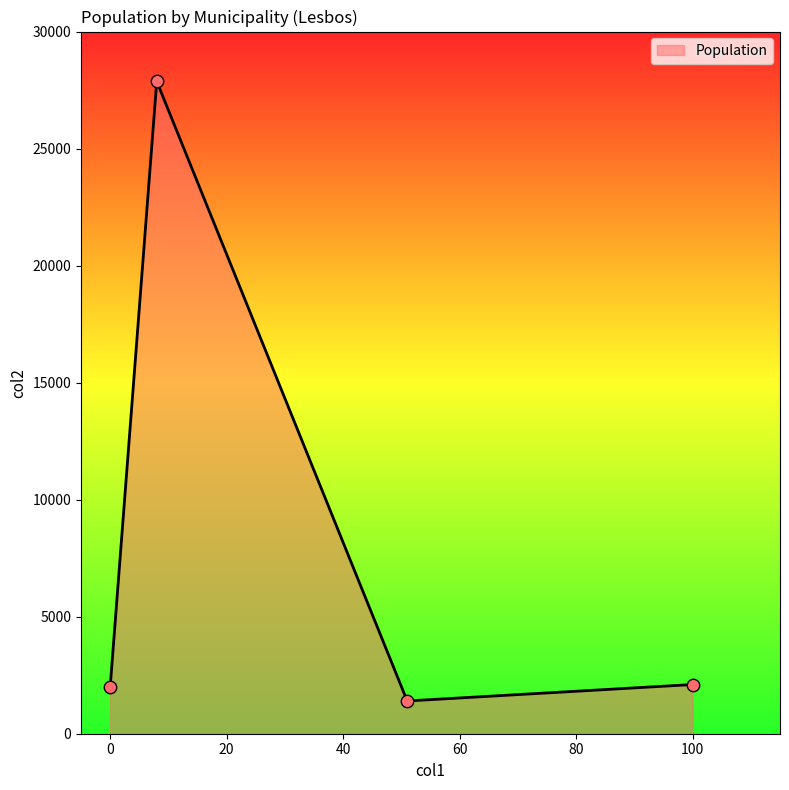

What is the maximum value shown in the chart?

27871